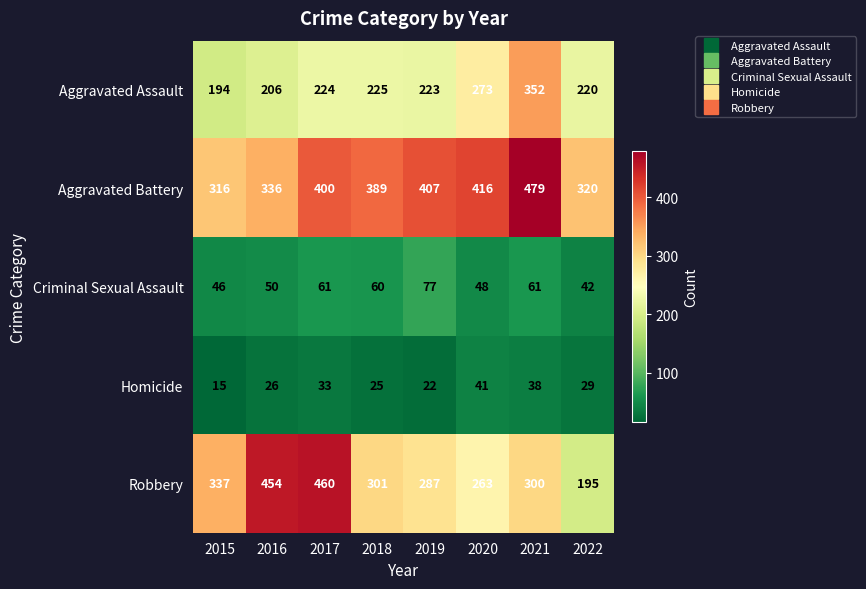

At 2016, list the series in order from largest to smallest.

Robbery, Aggravated Battery, Aggravated Assault, Criminal Sexual Assault, Homicide